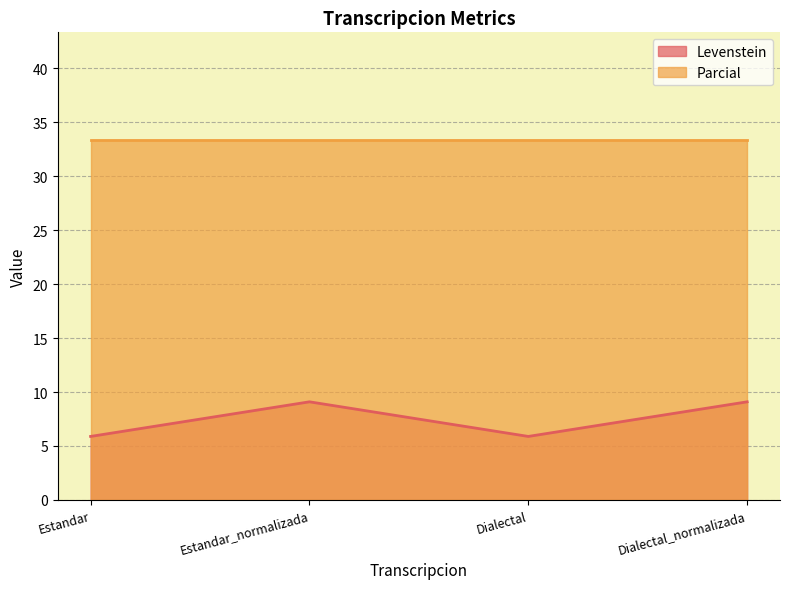

What is the value of the 1st point from the left?

5.9